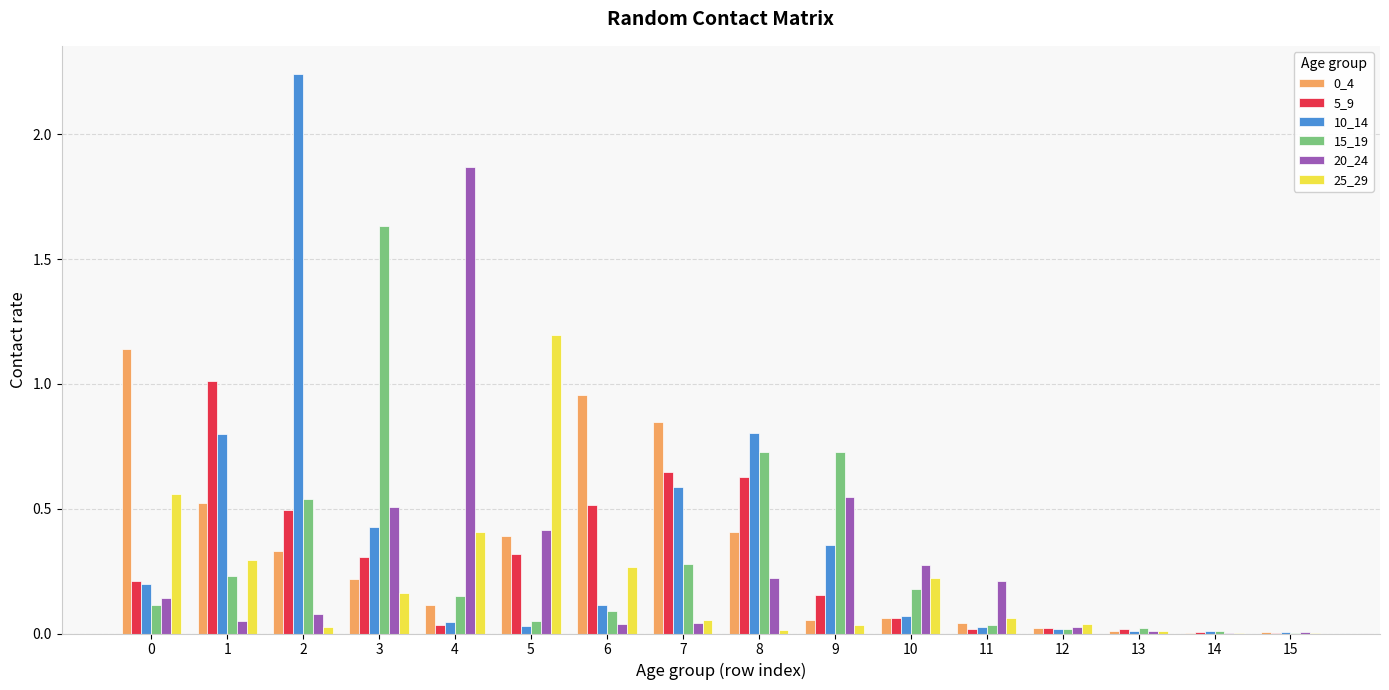

True or false: 5_9 has a value of 0.7 at 6.

False